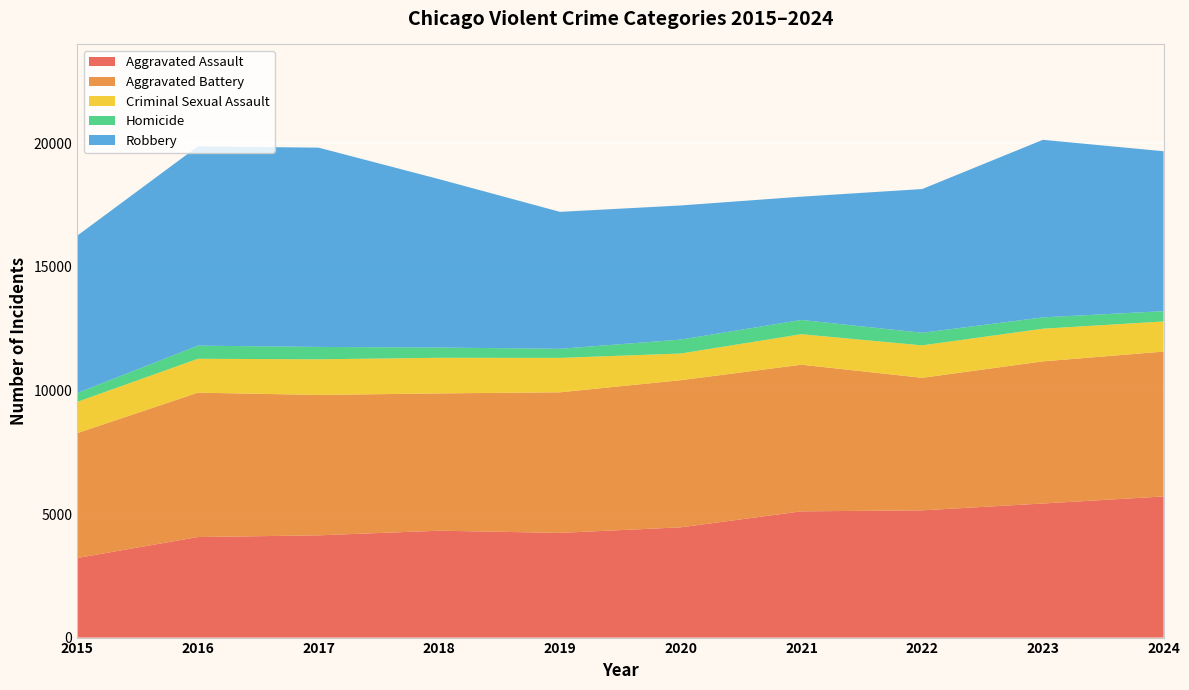

Reading left to right, extract all data points from this chart.

Aggravated Assault: 3220	4068	4137	4325	4236	4461	5108	5148	5425	5711
Aggravated Battery: 5052	5842	5681	5555	5689	5953	5934	5363	5751	5861
Criminal Sexual Assault: 1265	1371	1442	1441	1392	1080	1234	1313	1322	1220
Homicide: 359	531	501	415	368	564	576	509	458	416
Robbery: 6364	8065	8063	6812	5541	5427	4989	5816	7185	6471